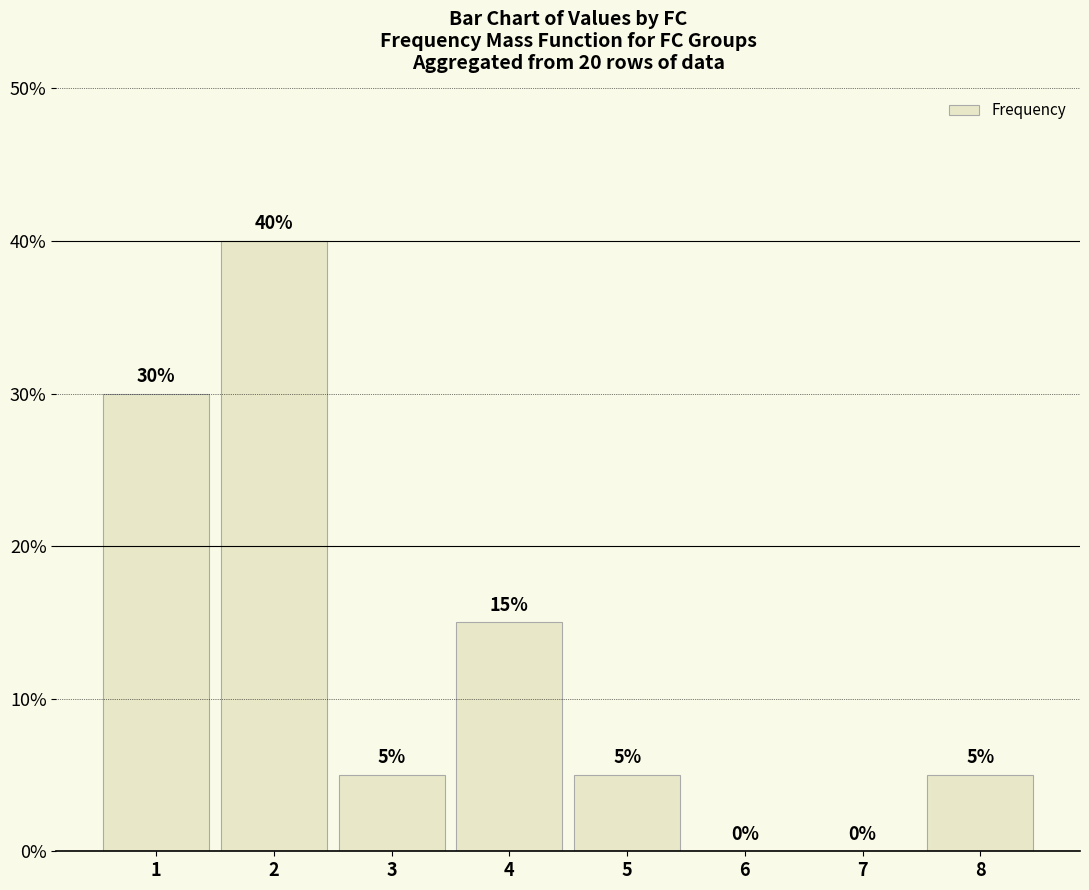

The value at 3 is 0.0. True or false?

False